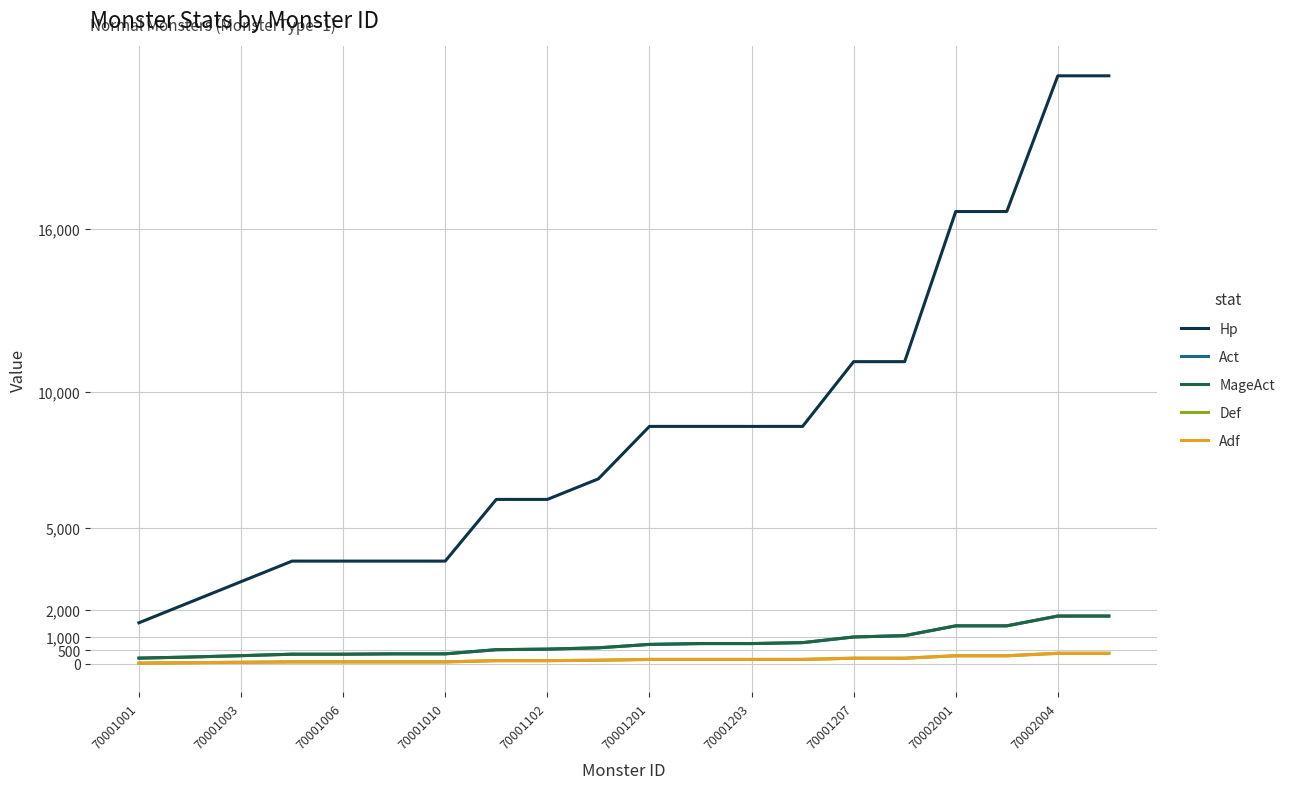

What is the lowest value of the Hp series?

1512